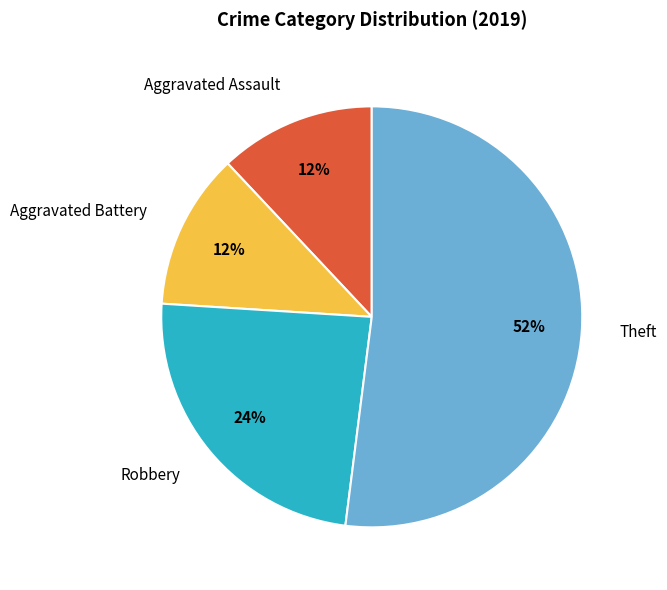

True or false: Theft accounts for 45% of the total.

False